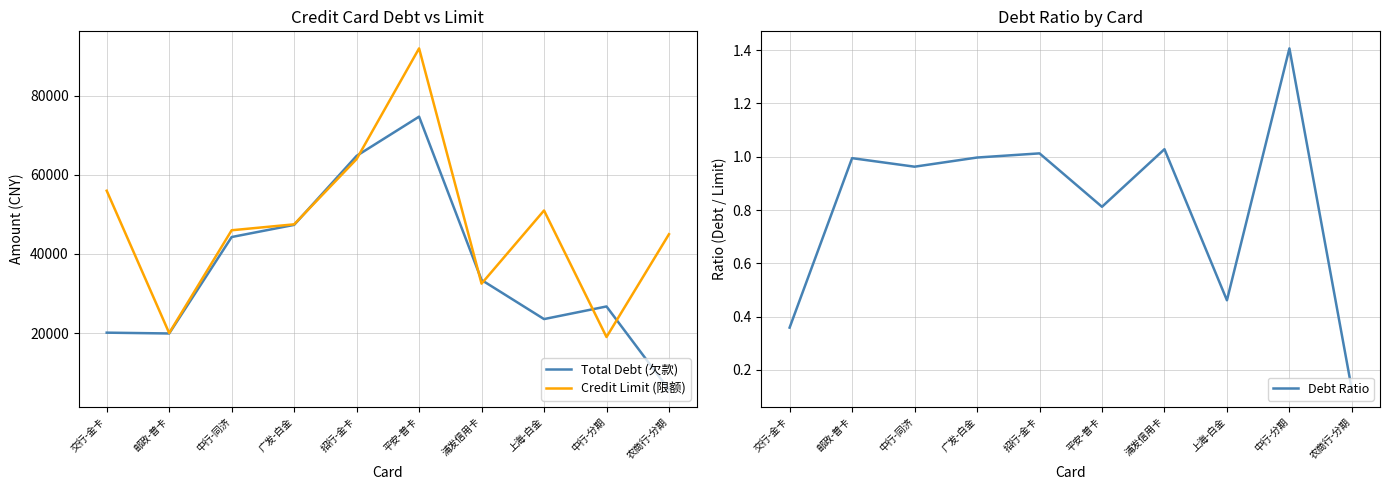

Is it true that Credit Limit (限额) equals 41623.9 at 平安-普卡?

False